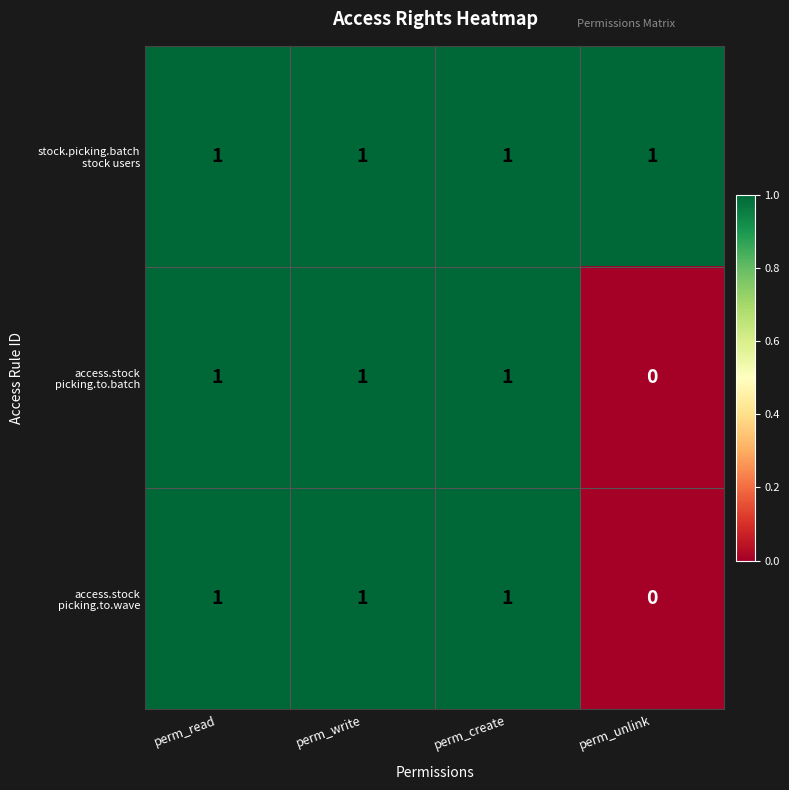

What is the total value across all series at perm_read?

3